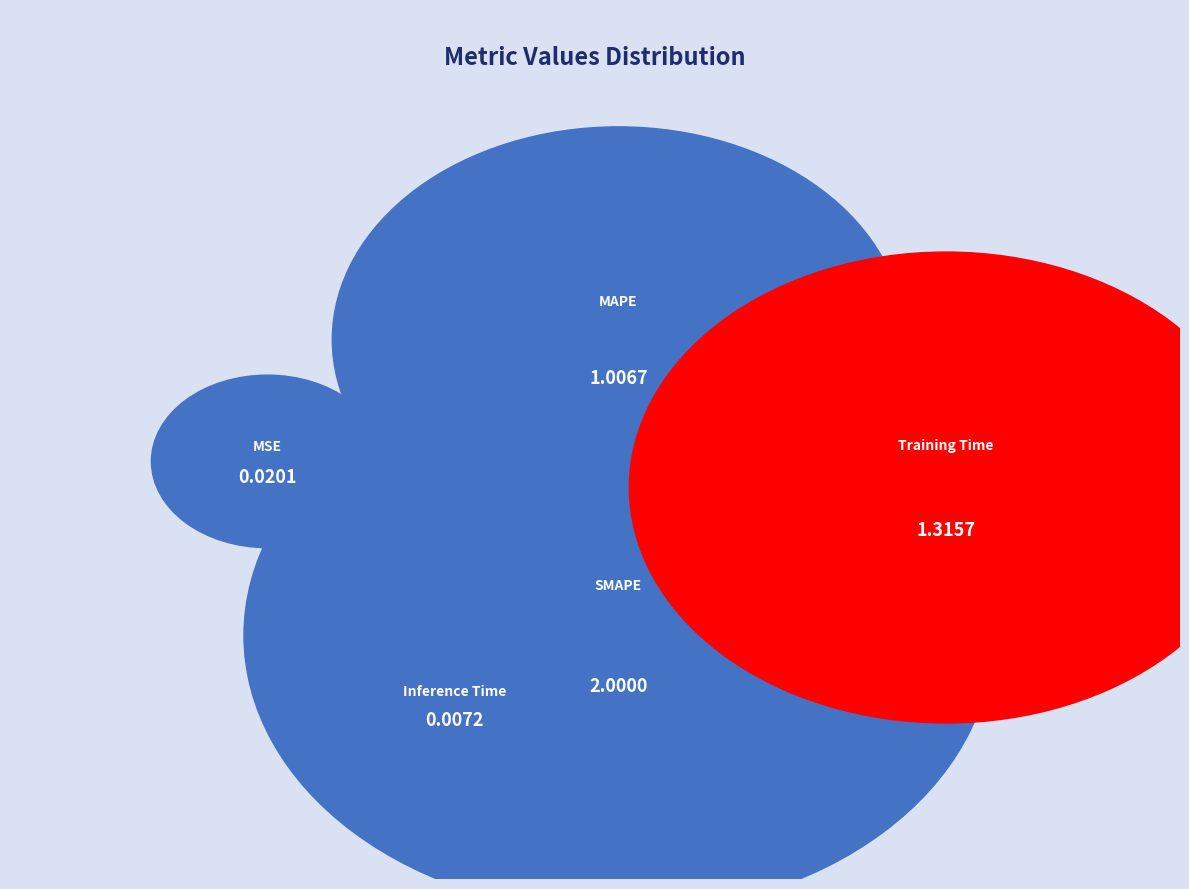

Is there any slice that represents more than half of the pie?

No